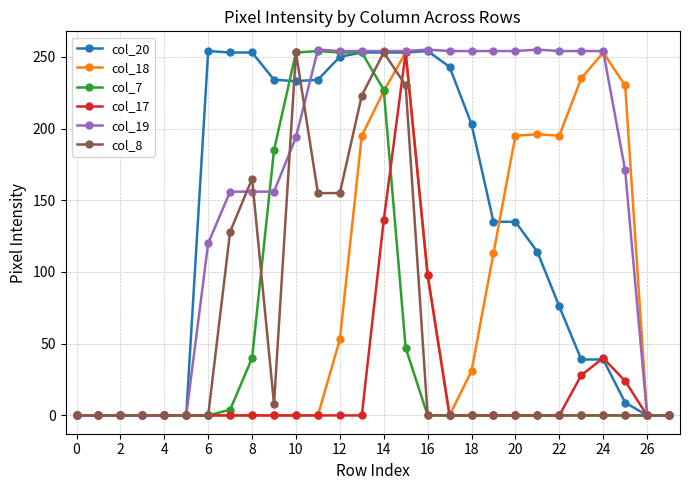

What is the sum of all col_7 values?

1516